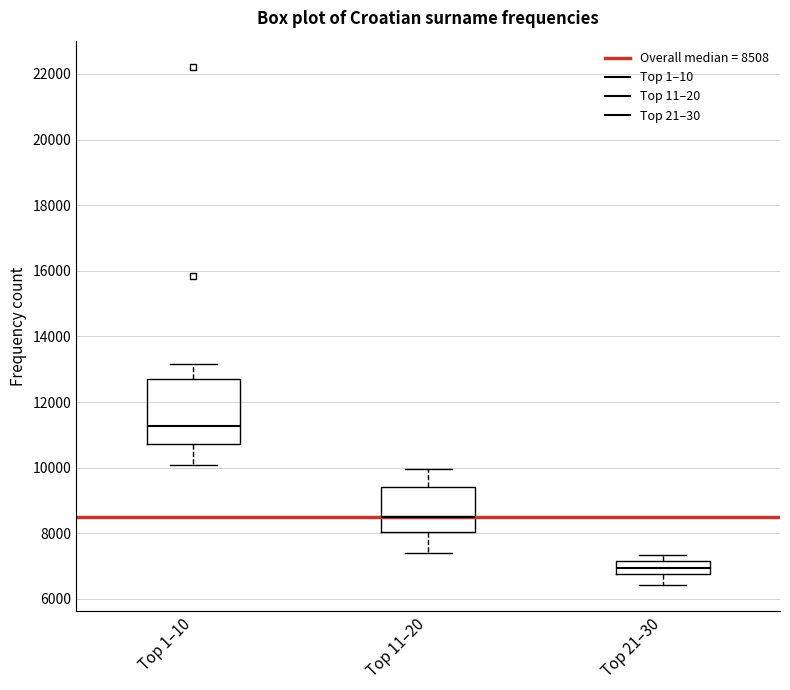

Reading left to right, transcribe this box plot: for each box, give where its median line is, the range the box spans, and where its two whiskers end, as read against the y-axis. The values are not printed on the chart, so give them approximately, as read against the axis.

Top 1–10: median 11200, box 10800 to 12800, whiskers 10000 to 13200
Top 11–20: median 8600, box 8000 to 9400, whiskers 7400 to 10000
Top 21–30: median 7000, box 6800 to 7200, whiskers 6400 to 7400